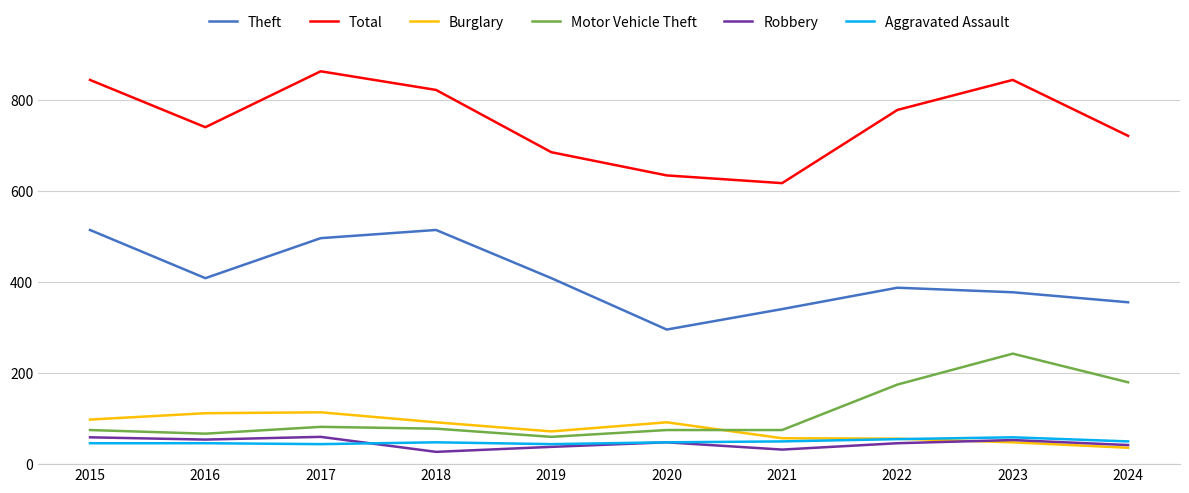

What is the difference between the second highest and minimum values in the Total series?

227